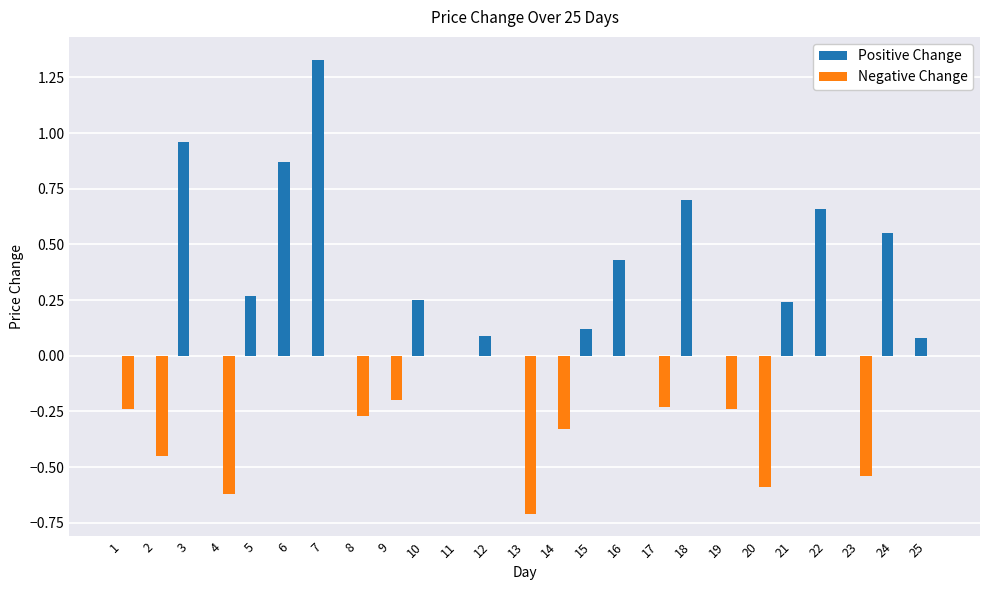

The Positive Change series shows 0.0 at 13. True or false?

True